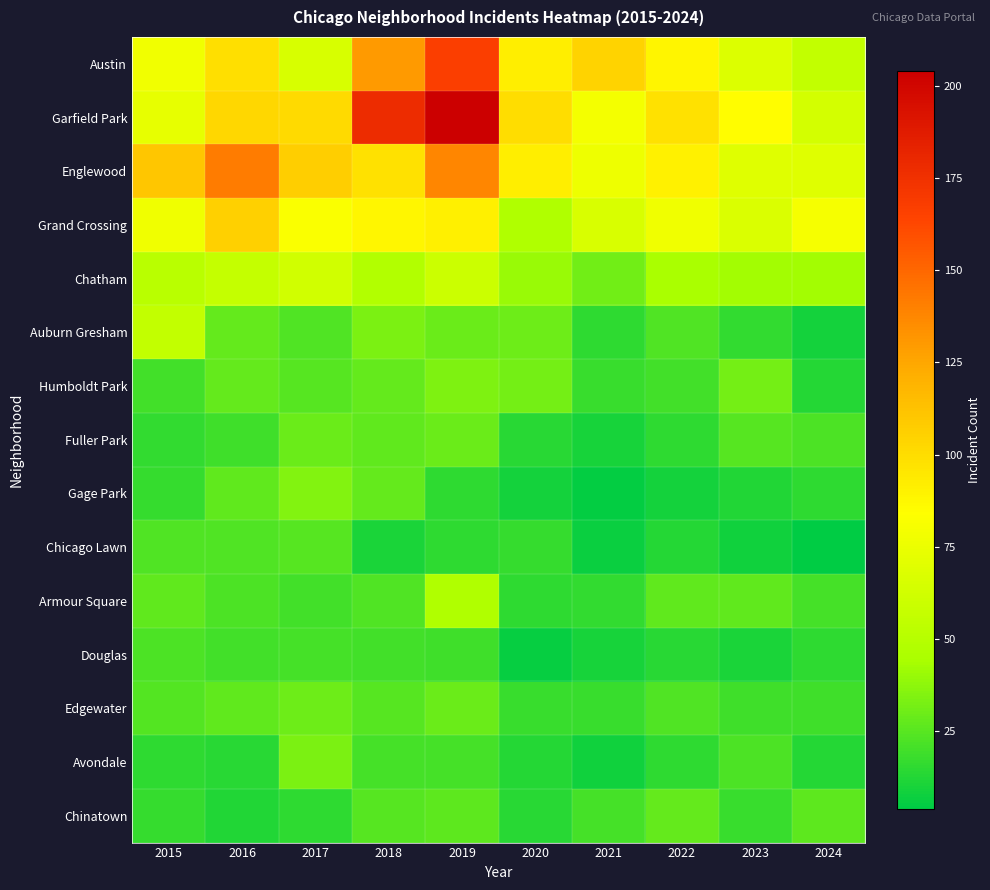

Rank the series at 2021 from lowest to highest value.

Gage Park, Chicago Lawn, Avondale, Fuller Park, Douglas, Auburn Gresham, Armour Square, Humboldt Park, Edgewater, Chinatown, Chatham, Grand Crossing, Englewood, Garfield Park, Austin